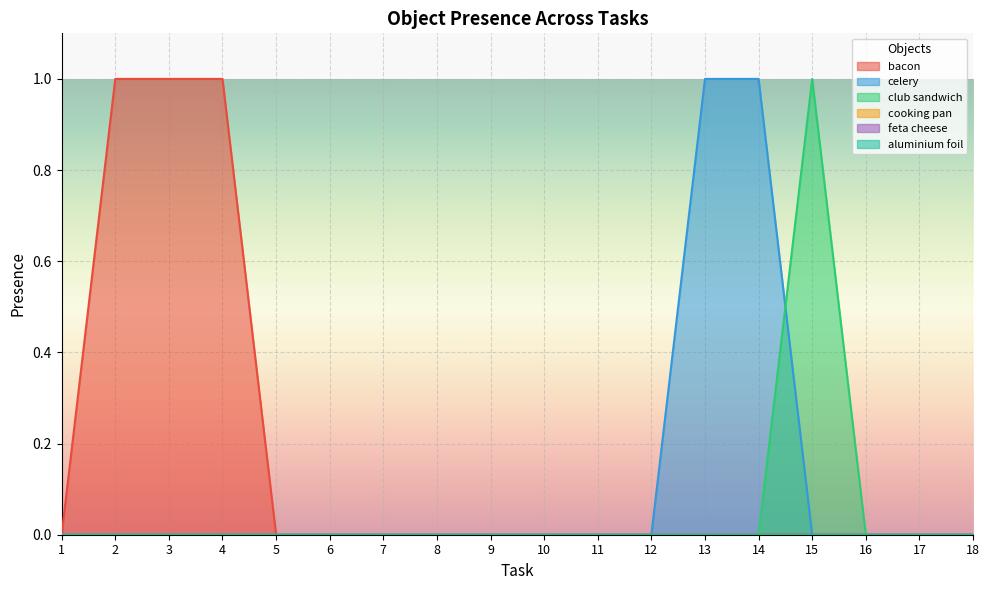

What is the sum of all celery values?

2